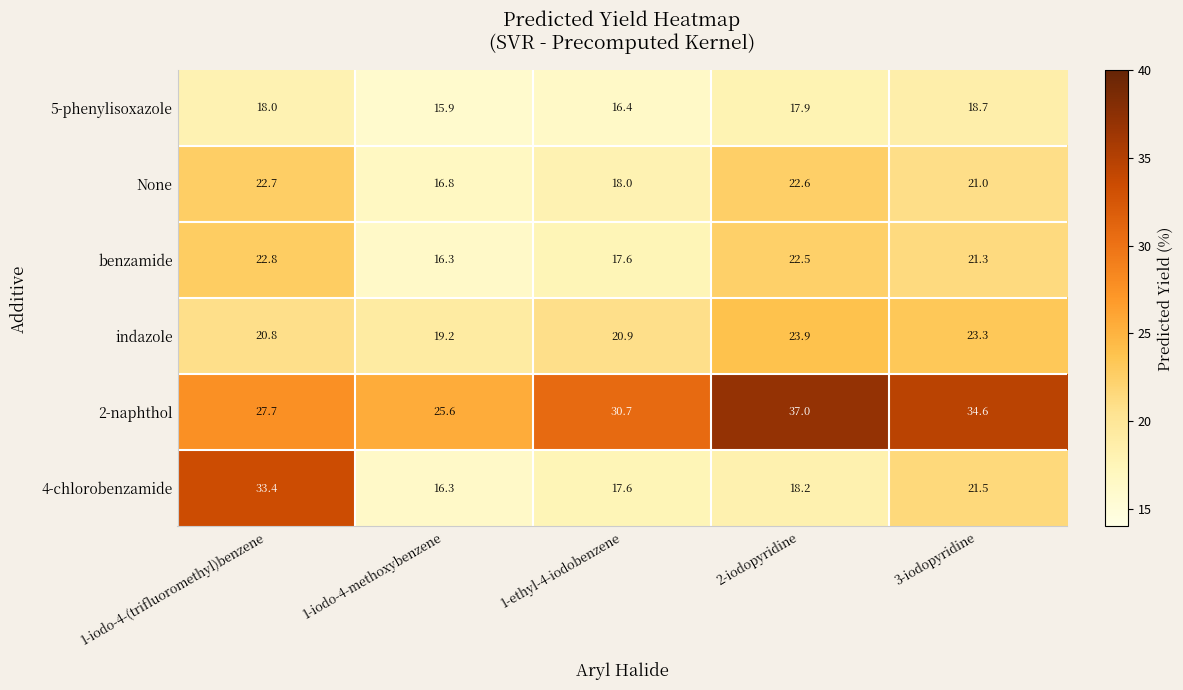

At which category is the sum across all series the highest?

1-iodo-4-(trifluoromethyl)benzene